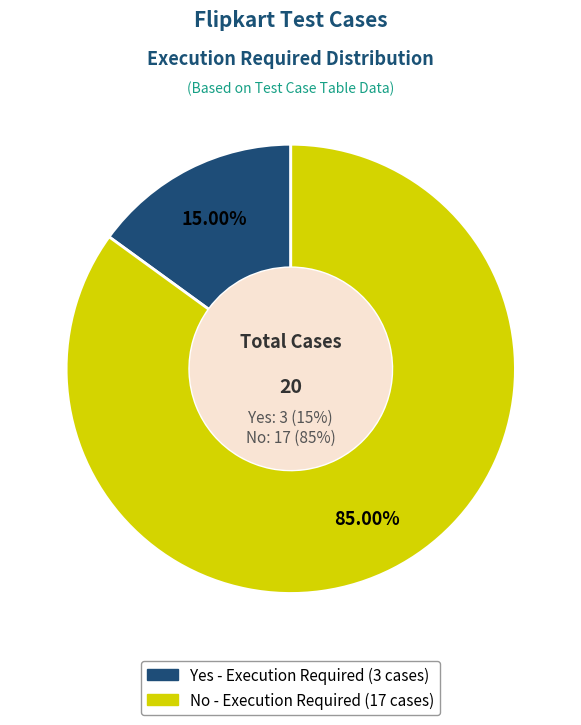

To the nearest percent, what is the difference between the No and Yes slice percentages?

70%